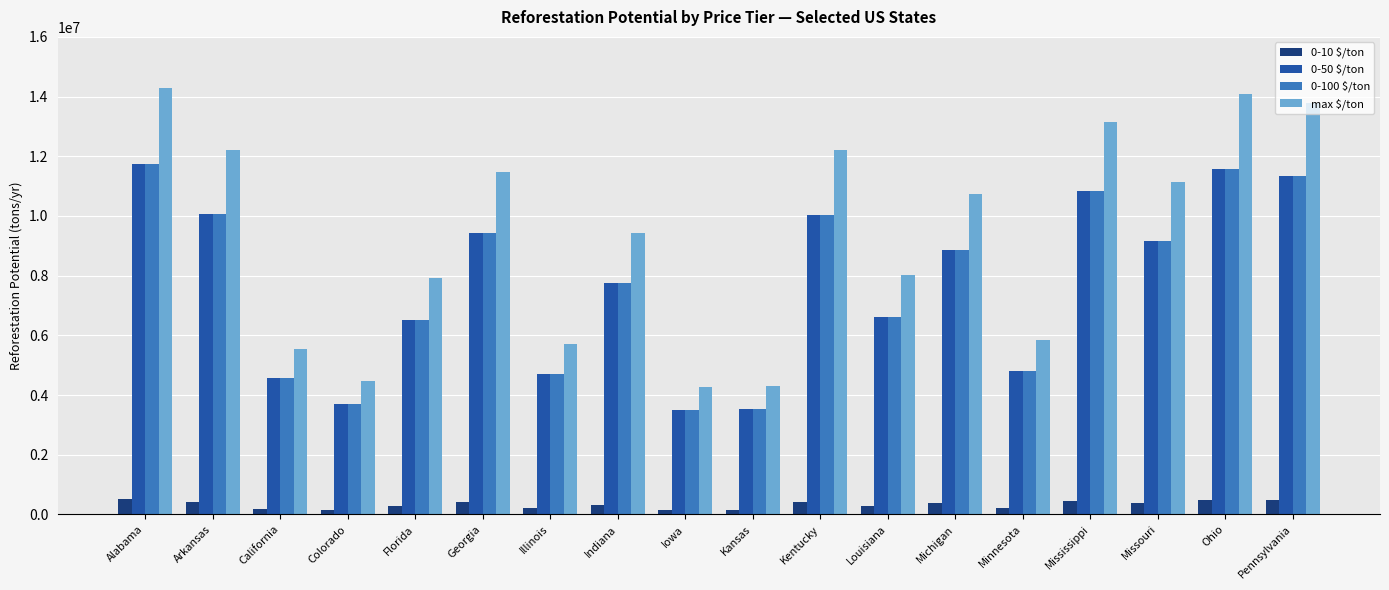

True or false: 0-100 $/ton has a value of 4562702.0 at California.

True